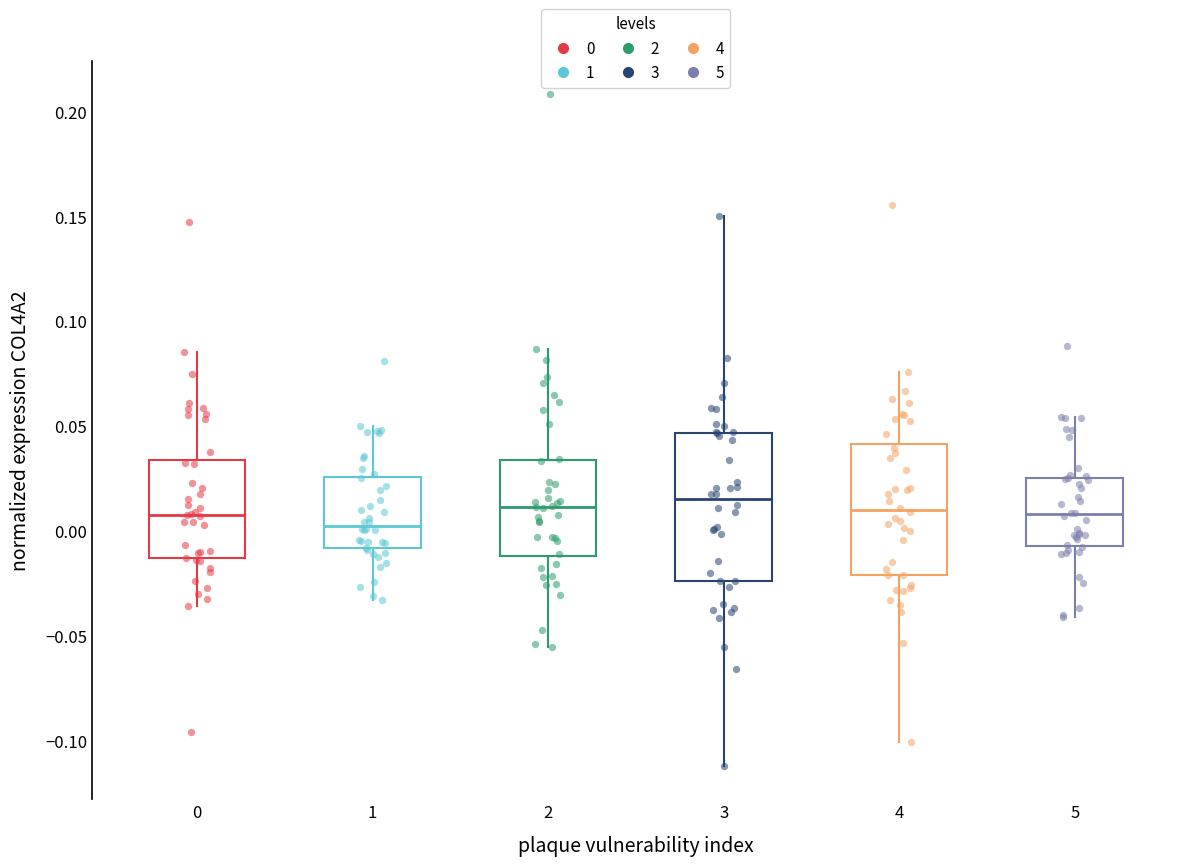

Comparing the boxes themselves (not the whiskers), which one is the tallest?

3